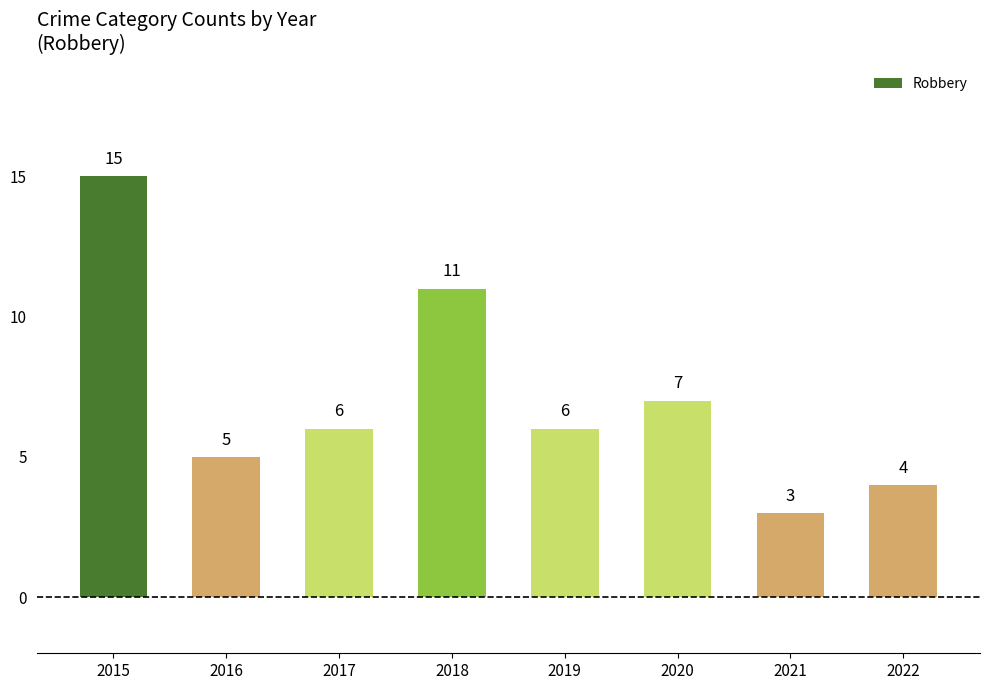

What is the sum of the values at 2018 and 2020?

18